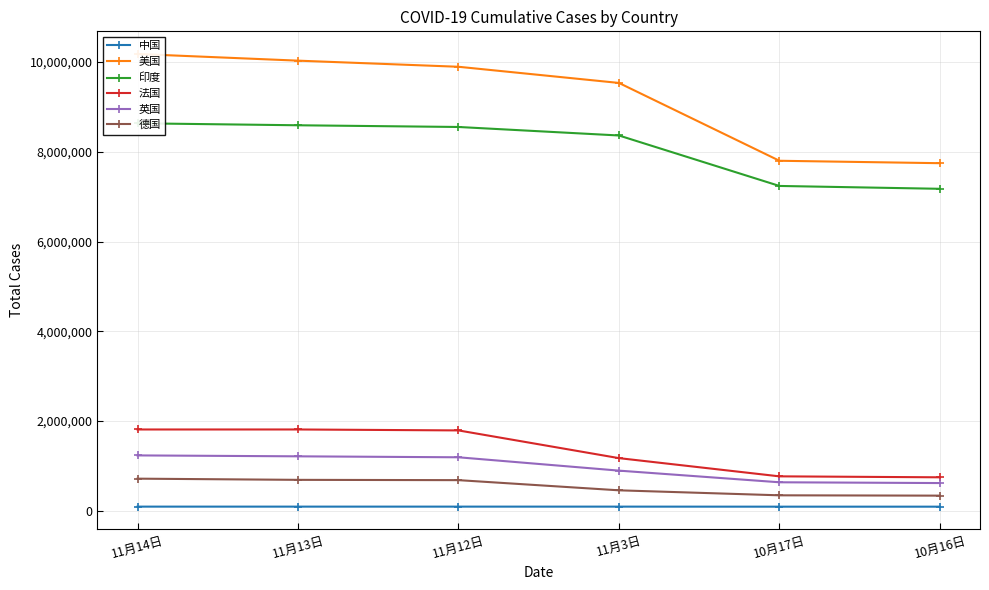

What are all the series names shown in the legend?

中国, 美国, 印度, 法国, 英国, 德国